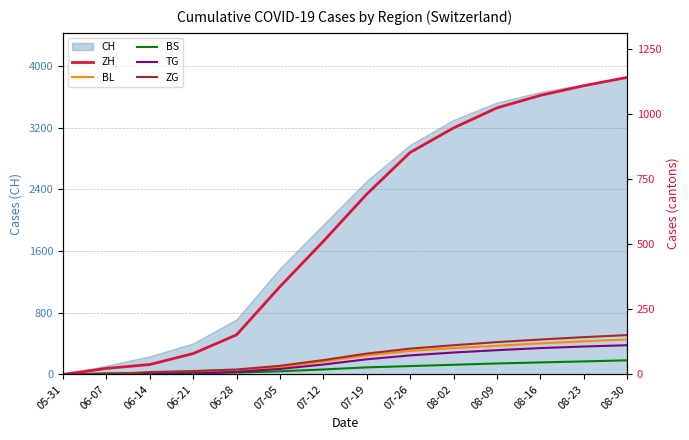

Where does the ZG series first go above 80?

07-26